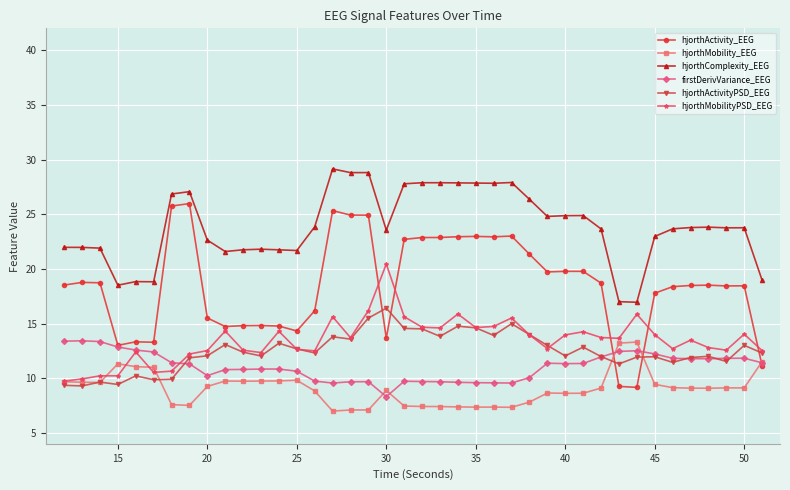

How many distinct data groups are displayed?

6